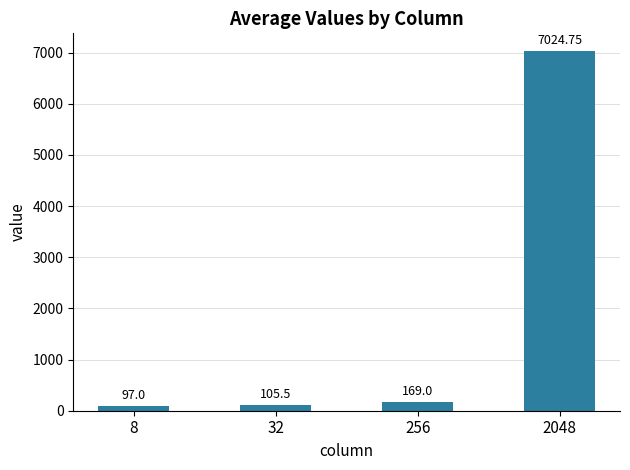

Reading left to right, what are all the values shown in this chart?

97.0	105.5	169.0	7024.8